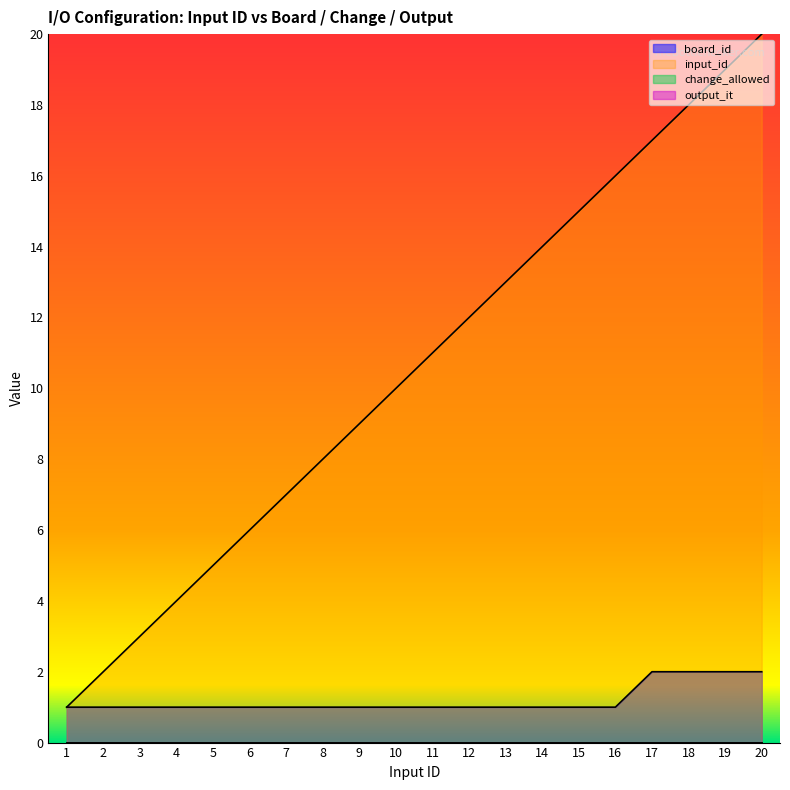

What is the average value of the board_id series?

1